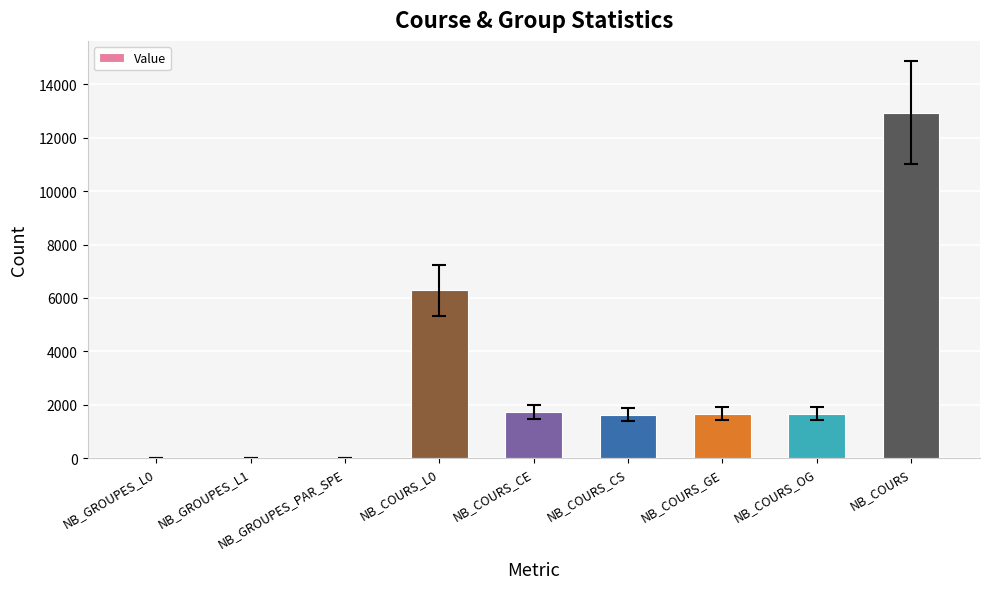

Where is the data nearest to the value 6474?

NB_COURS_L0